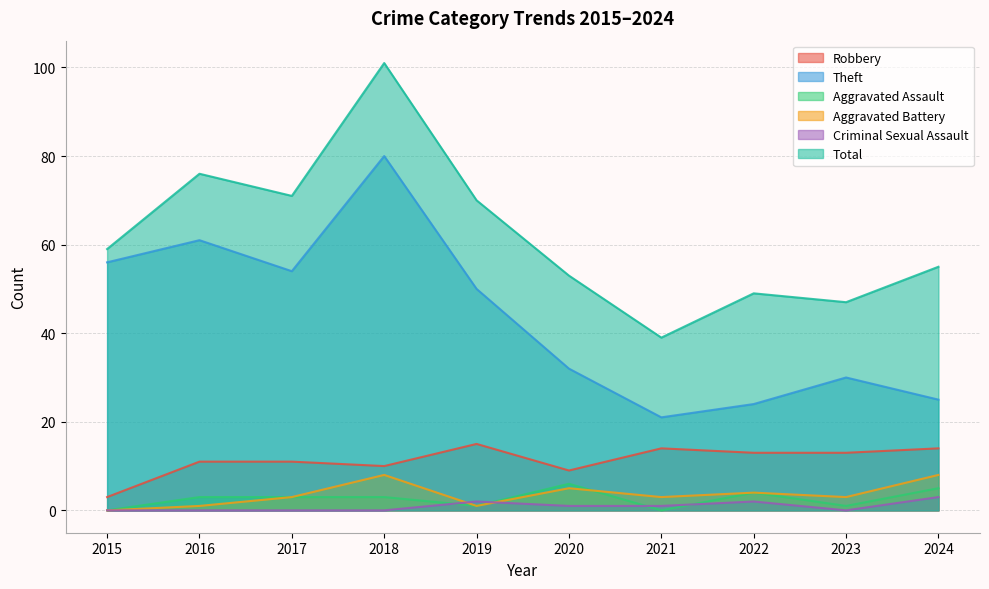

Between 2015 and 2019, which series saw the biggest shift?

Robbery